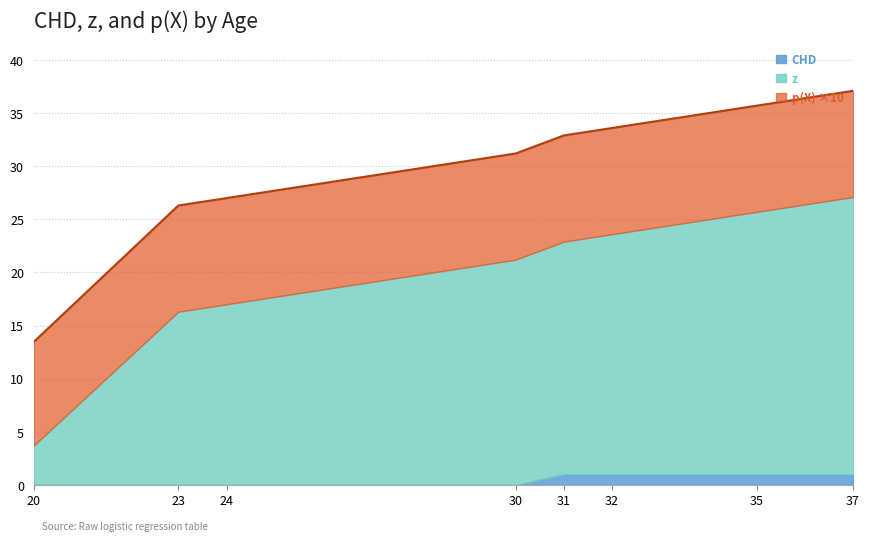

True or false: CHD has a value of 0.0 at 24.

True